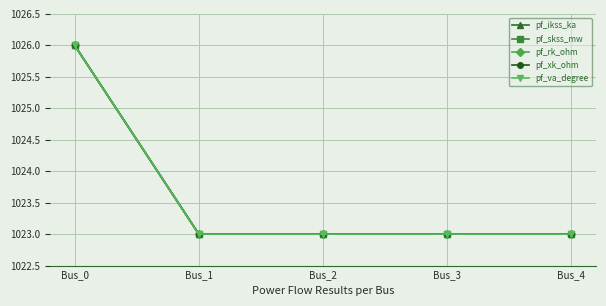

Does the chart have visible grid lines?

Yes